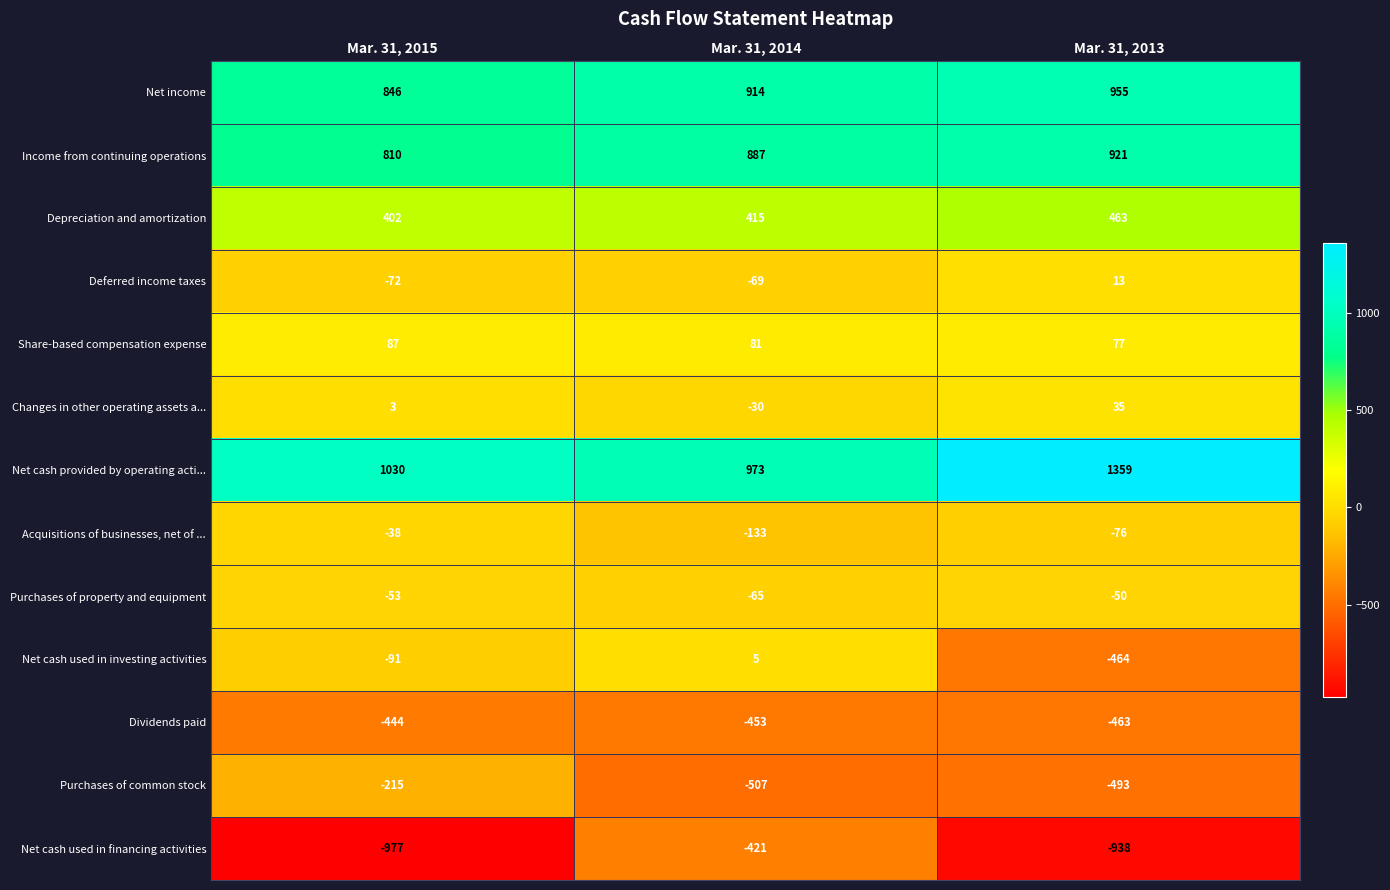

What is the smallest value displayed?

-977